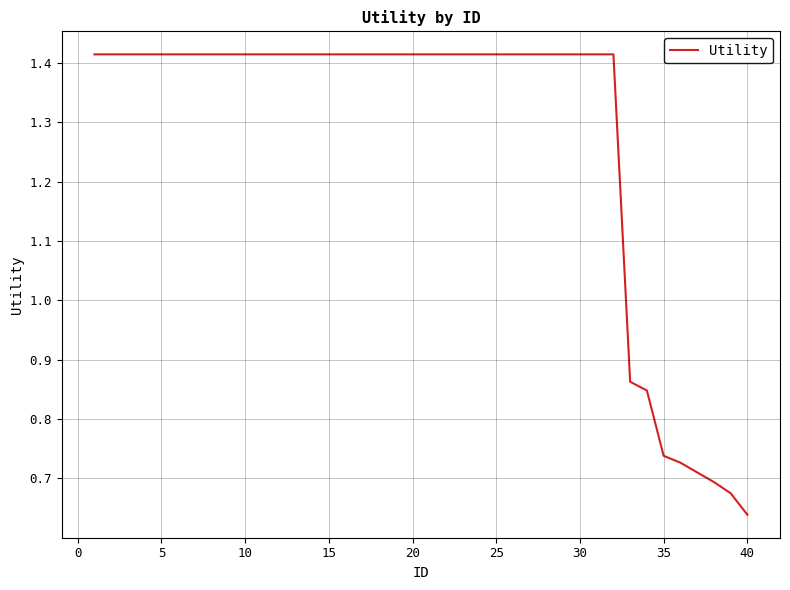

At which category does the chart reach its minimum across all series?

40